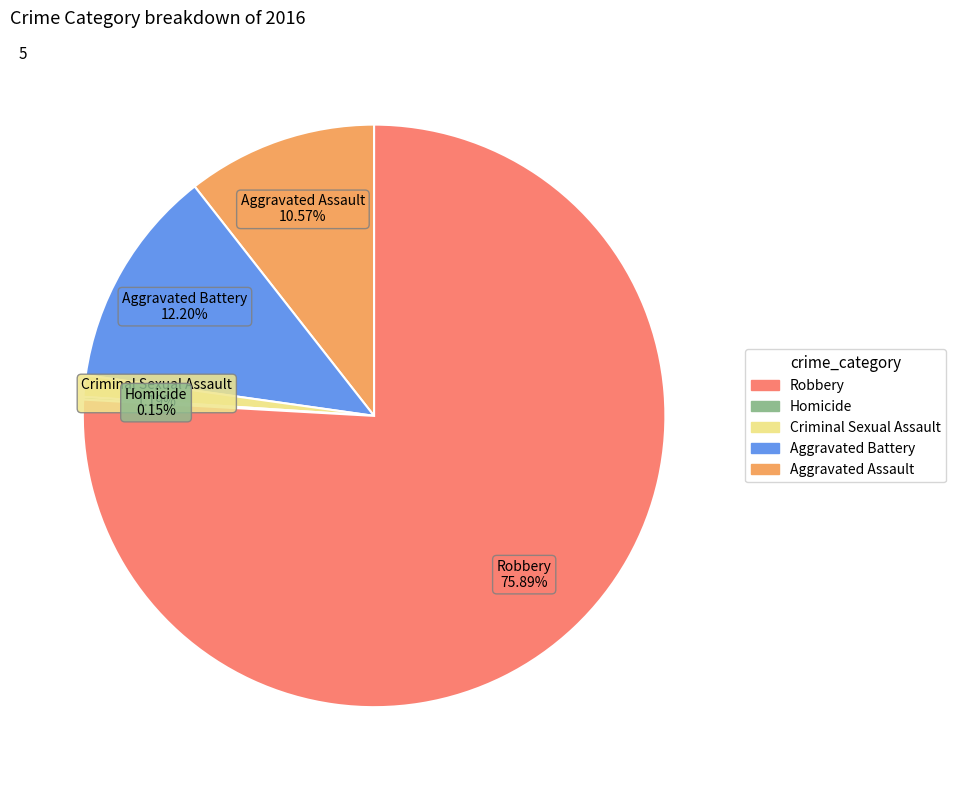

Does any single category account for the majority?

Yes